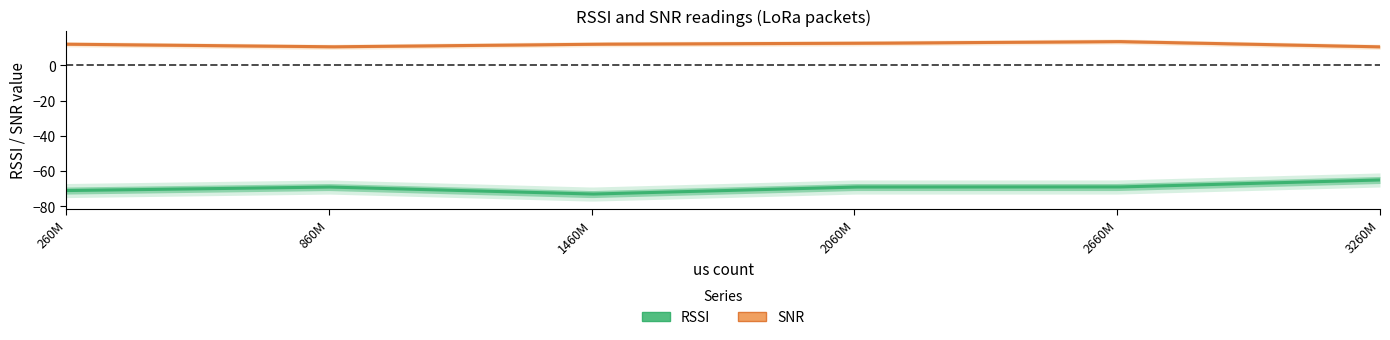

How many lines are shown in the chart?

2